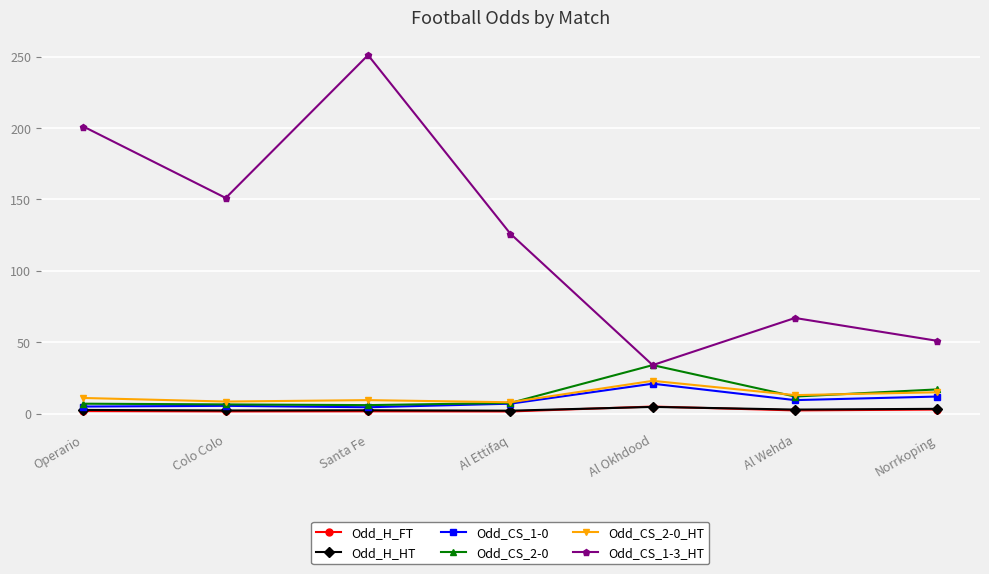

At which label is Odd_CS_1-0 closest to 12?

Norrkoping